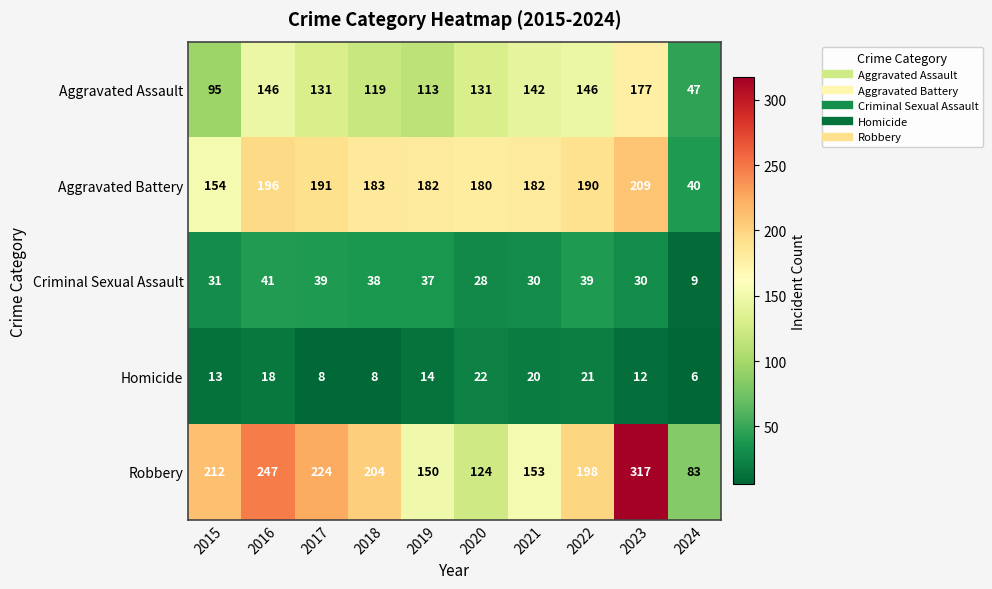

True or false: Aggravated Assault has a value of 47 at 2024.

True